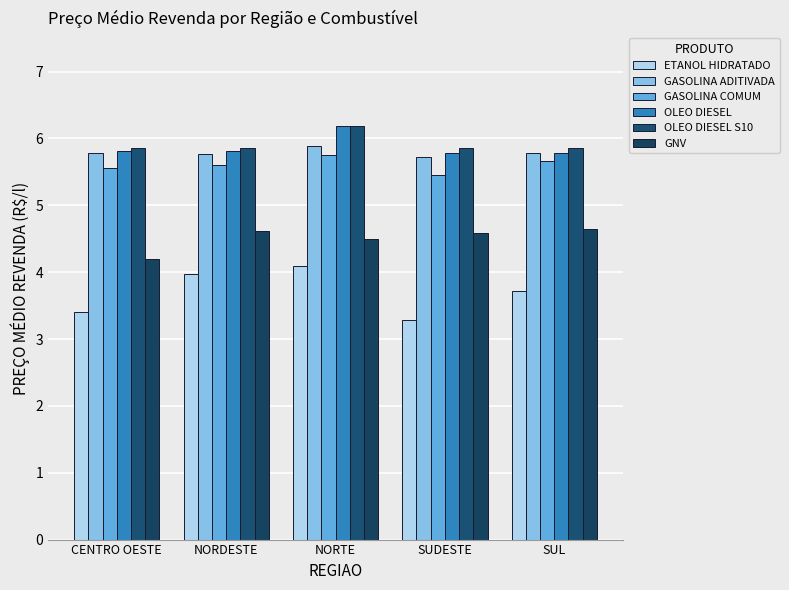

Are the bars grouped side by side (vs. stacked)?

Yes